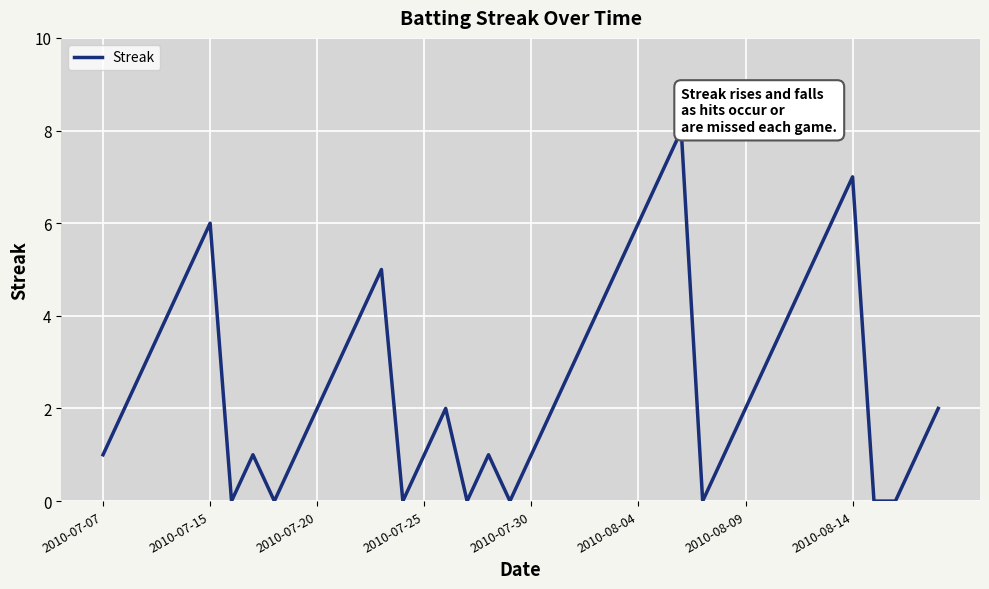

What is the difference between the maximum and minimum values?

8